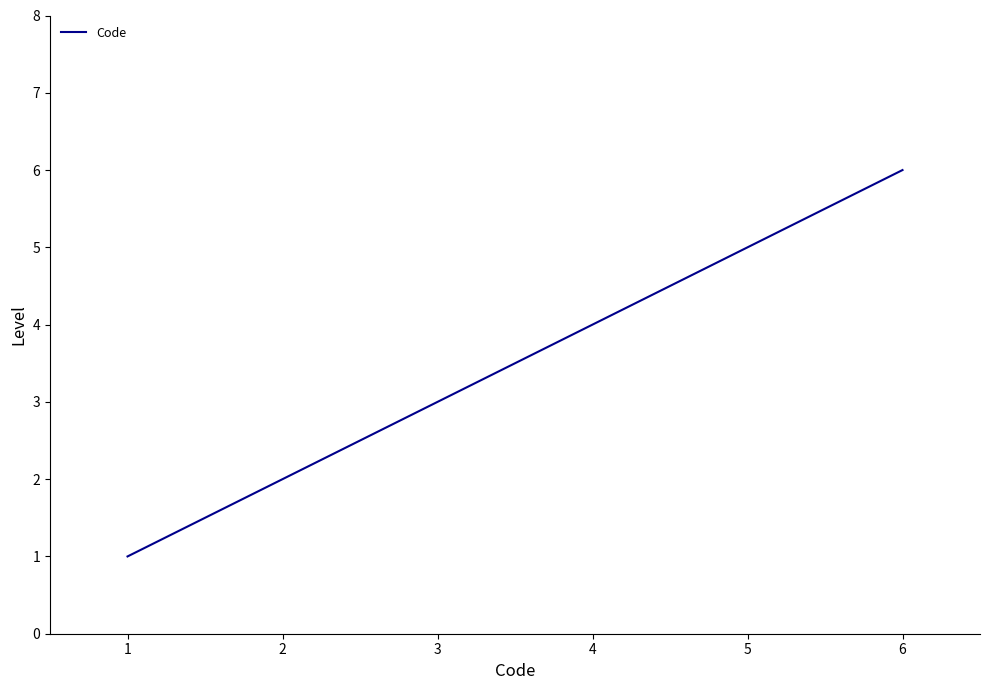

Does the chart have visible grid lines?

No